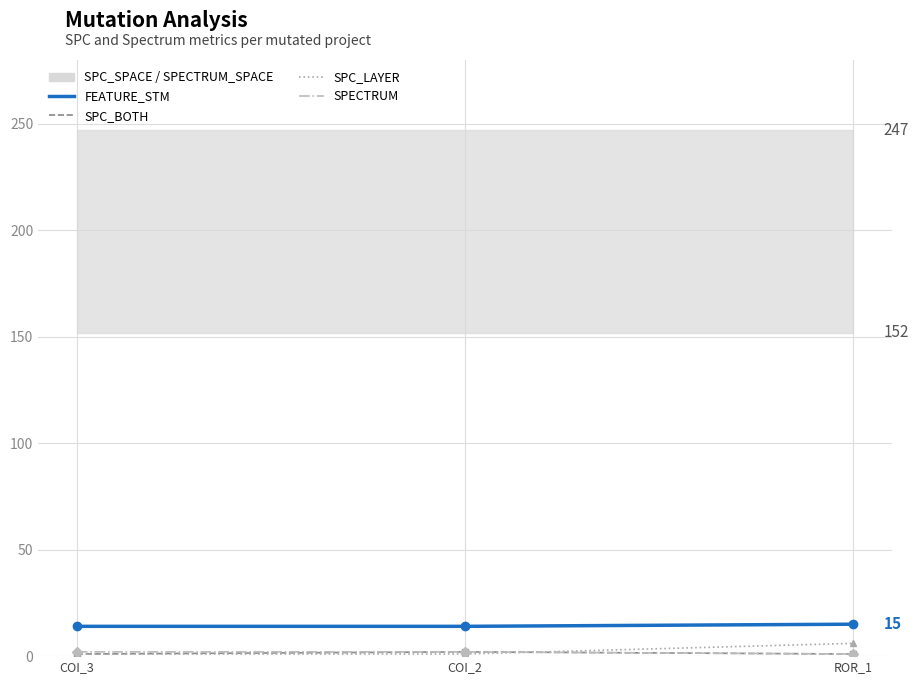

Is it true that SPC_BOTH equals 2 at COI_2?

True